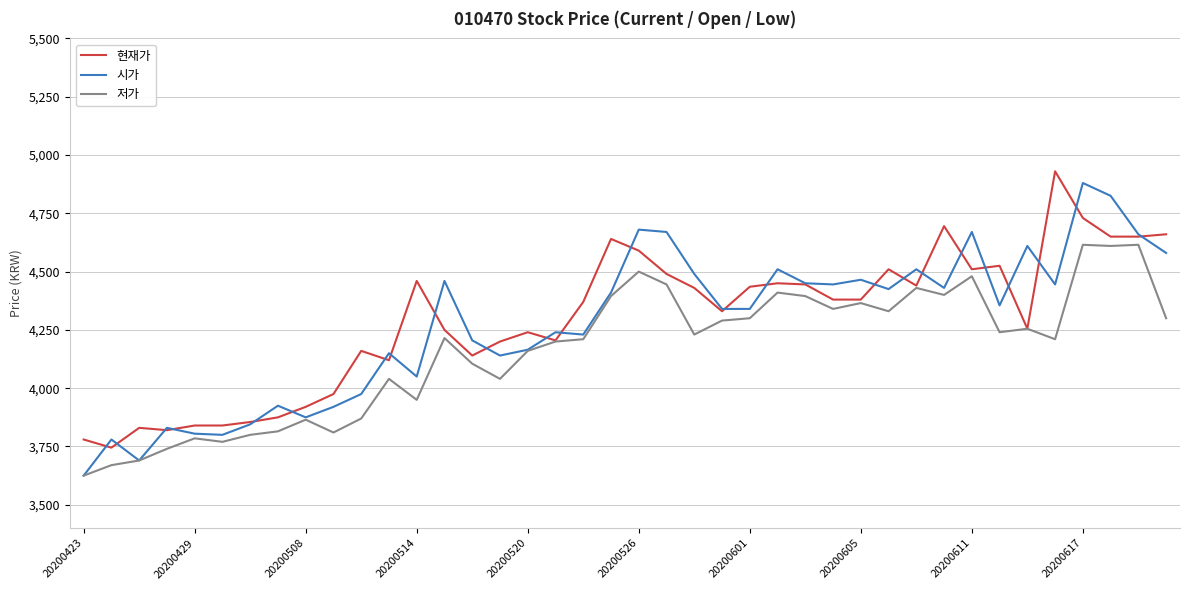

What is the maximum value for 시가?

4880